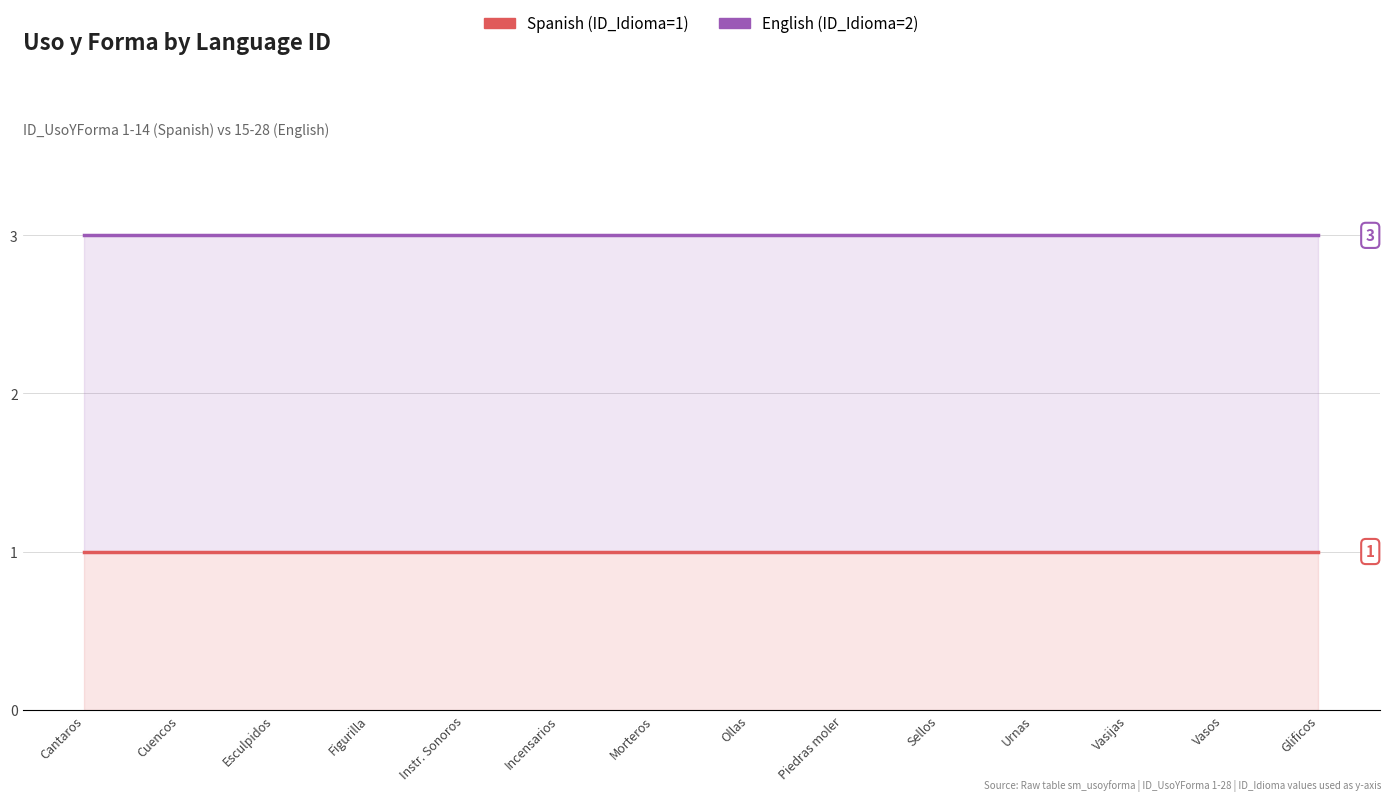

Rank the series by their maximum value, from highest to lowest.

English (ID_Idioma=2), Spanish (ID_Idioma=1)